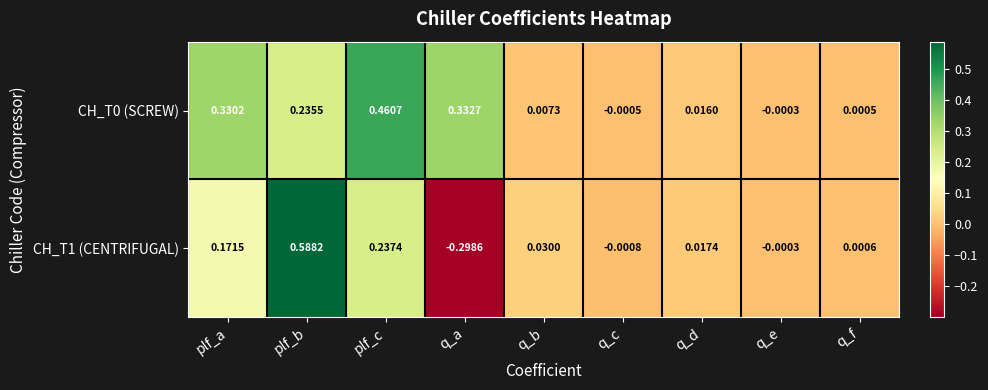

At which label does CH_T0 (SCREW) reach its peak?

plf_c